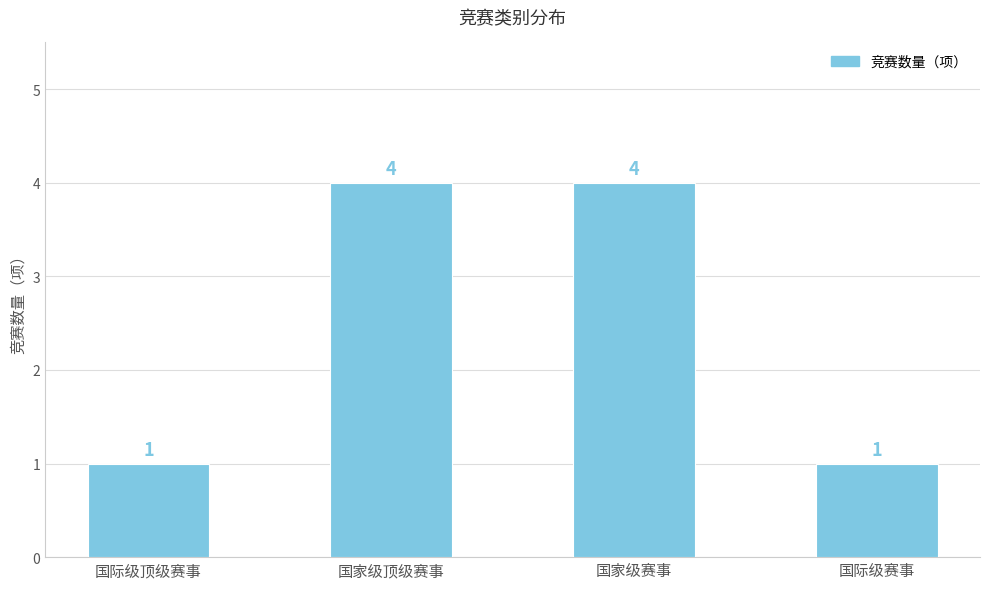

True or false: the data shows 1 at 国际级顶级赛事.

True